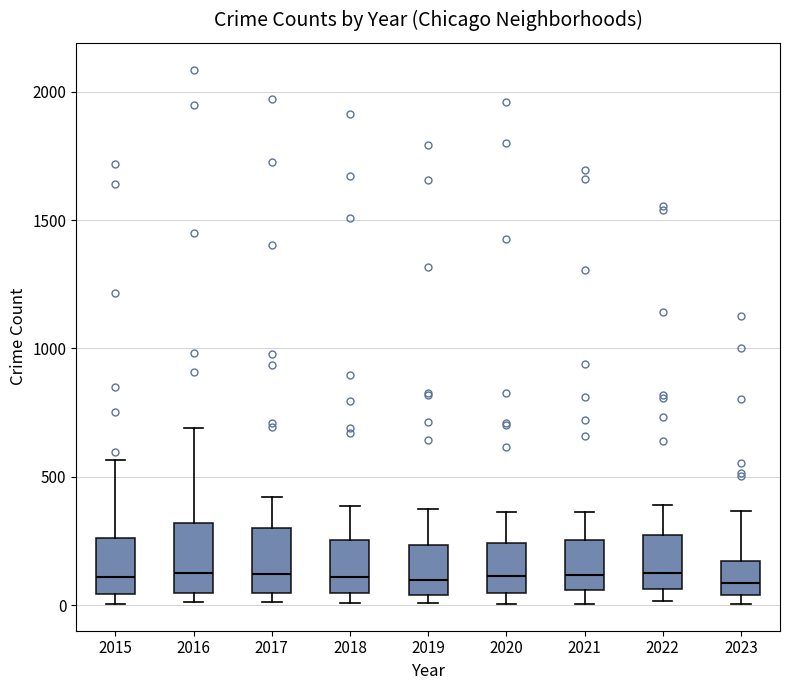

Reading left to right, read every box against the y-axis: the position of its median line, the range the box covers, and the ends of its whiskers. The values are not printed on the chart, so give them approximately, as read against the axis.

2015: median 100, box 50 to 250, whiskers 0 to 550
2016: median 150, box 50 to 300, whiskers 0 to 700
2017: median 100, box 50 to 300, whiskers 0 to 400
2018: median 100, box 50 to 250, whiskers 0 to 400
2019: median 100, box 50 to 250, whiskers 0 to 400
2020: median 100, box 50 to 250, whiskers 0 to 350
2021: median 100, box 50 to 250, whiskers 0 to 350
2022: median 100, box 50 to 250, whiskers 0 to 400
2023: median 100, box 50 to 150, whiskers 0 to 350